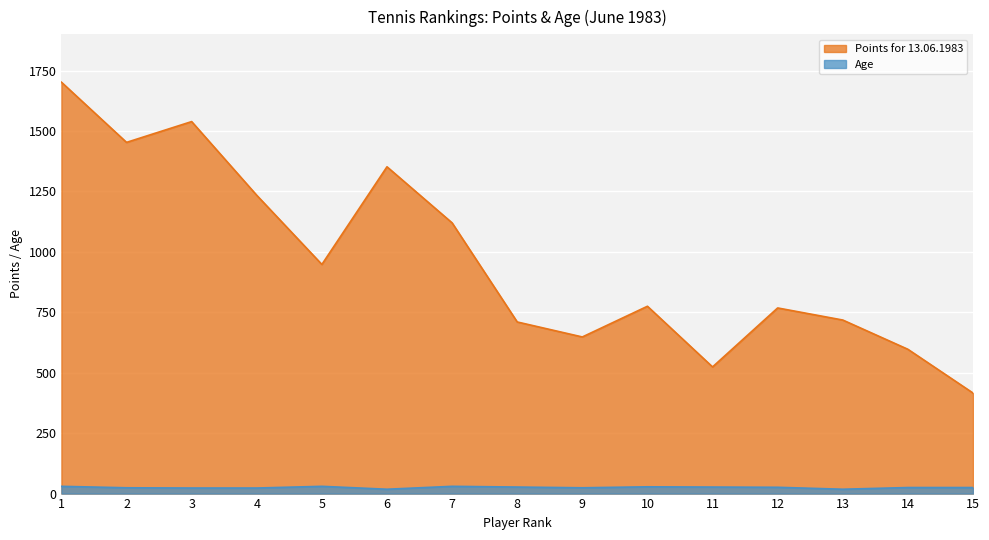

What is the value of the Age point at the 4th from the left?

23